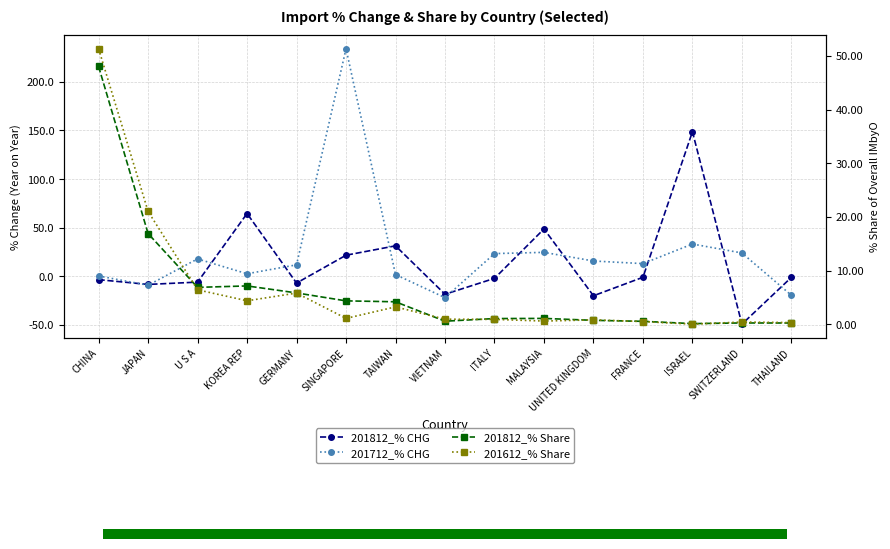

True or false: 201812_% CHG and 201712_% CHG cross at least once.

True